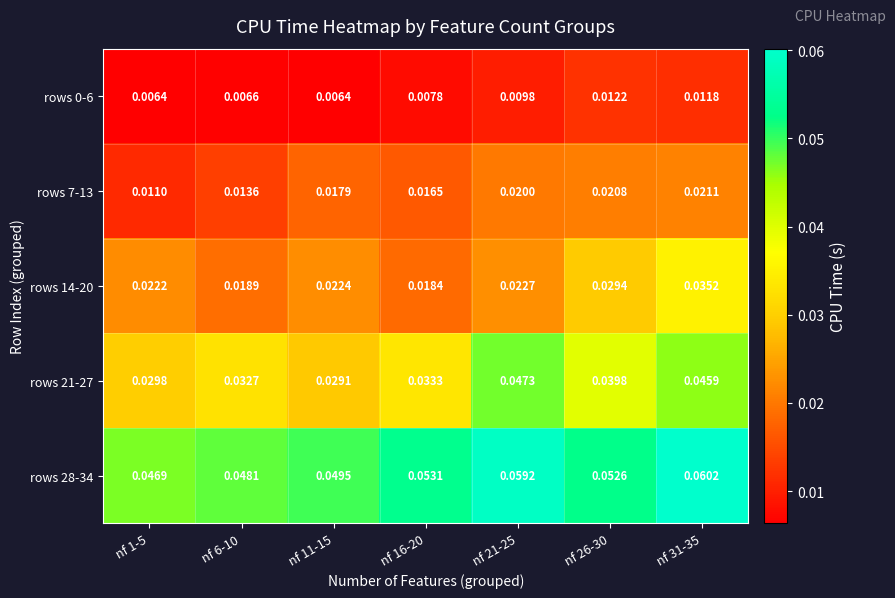

Is the value of rows 7-13 at nf 11-15 greater than the value of rows 0-6 at nf 11-15?

Yes